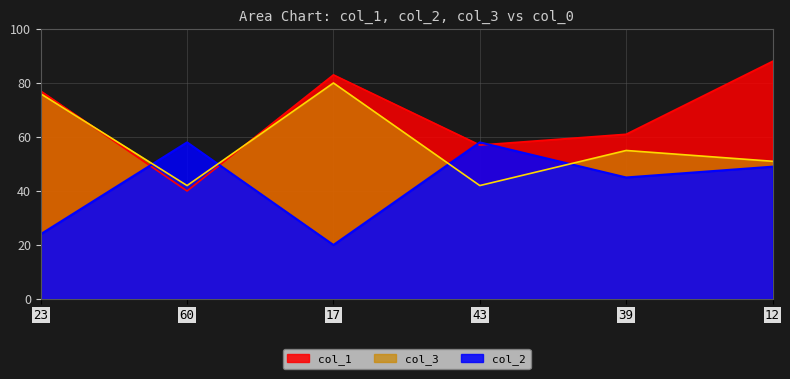

Reading left to right, what are all the values shown in this chart?

col_1: 77	40	83	57	61	88
col_2: 24	58	20	58	45	49
col_3: 76	42	80	42	55	51